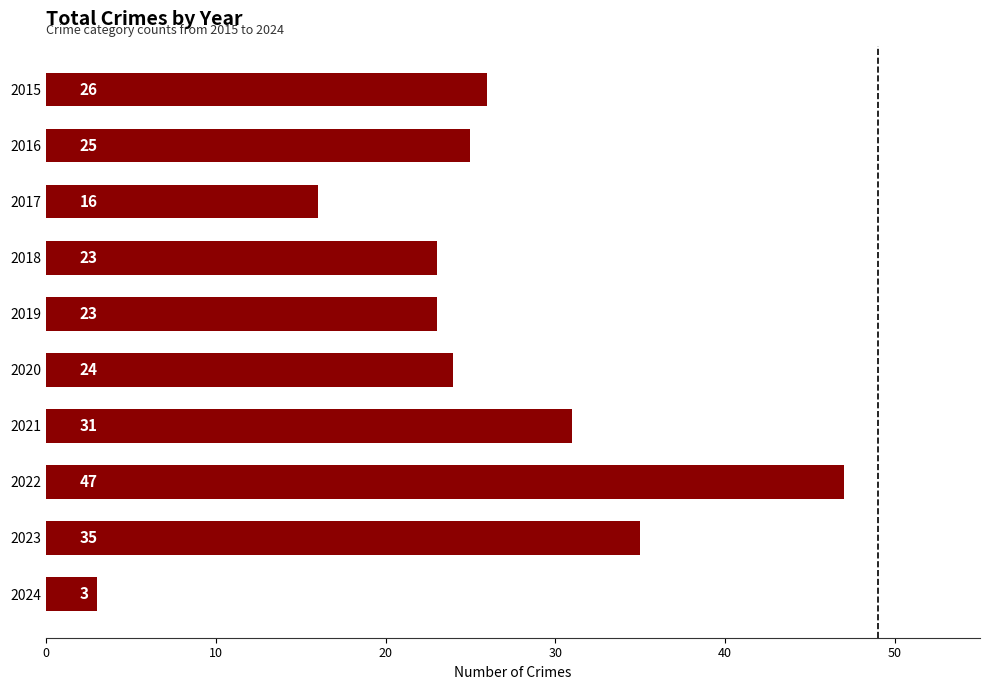

What is the value of the 2nd bar from the top?

25